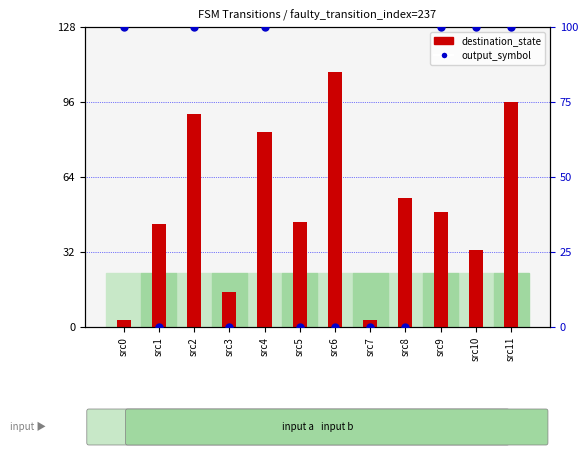

What is the total value across all series at src7?

3